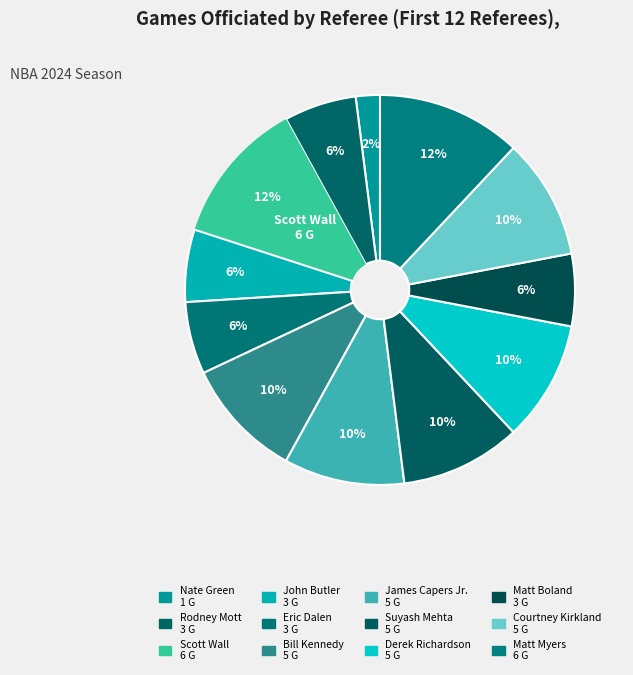

Is there a majority slice in this chart?

No